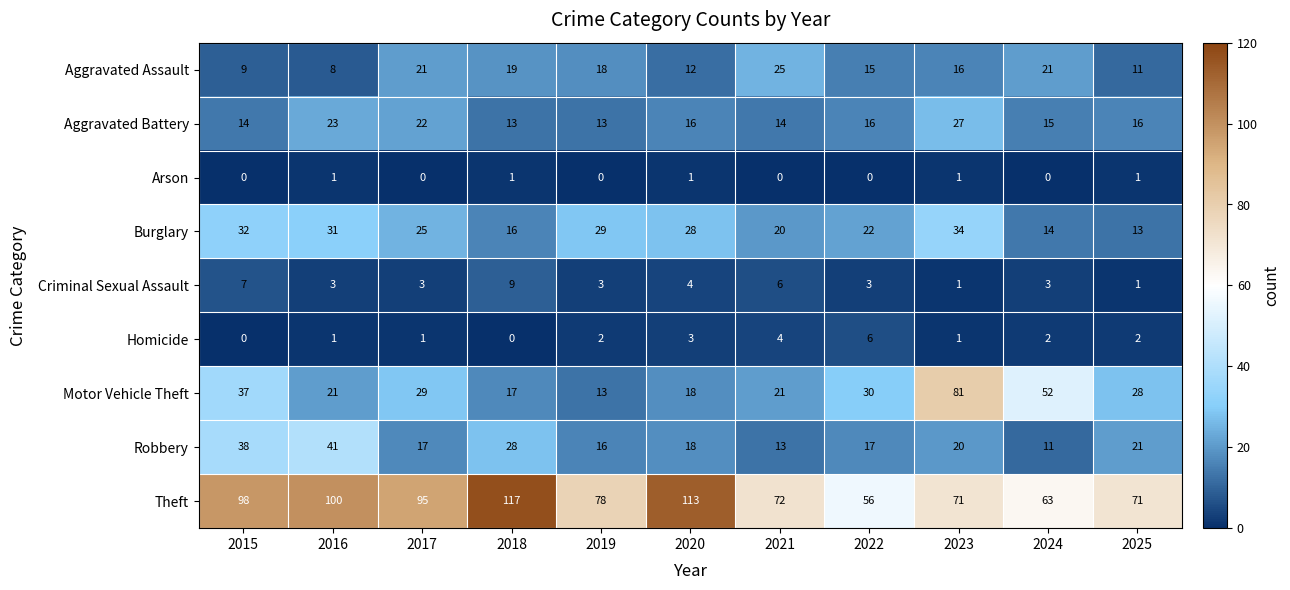

At how many categories does at least one series exceed 3?

11